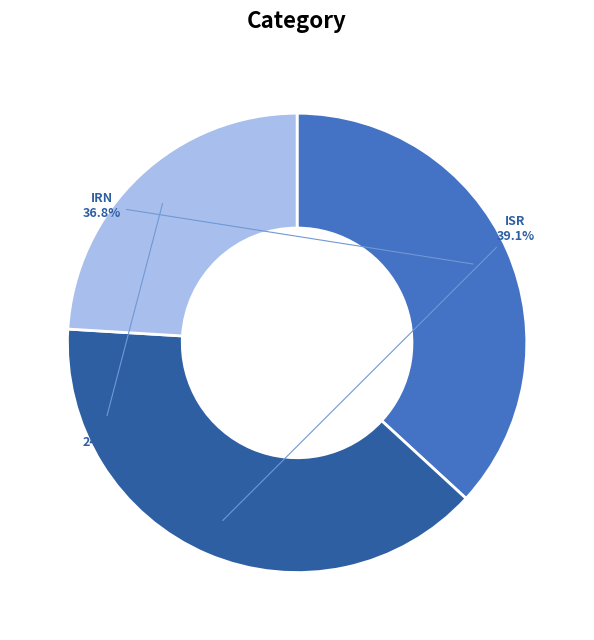

What is the ratio of the value at IRN to the value at ITA?

1.5